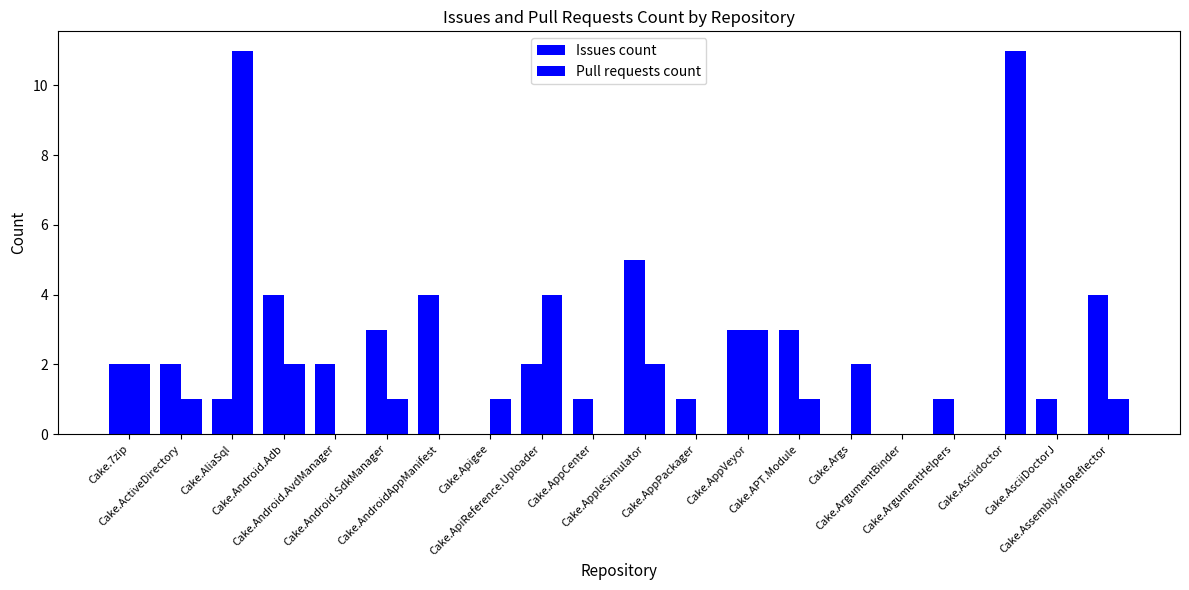

What is the label of the 4th bar from the right?

Cake.ArgumentHelpers